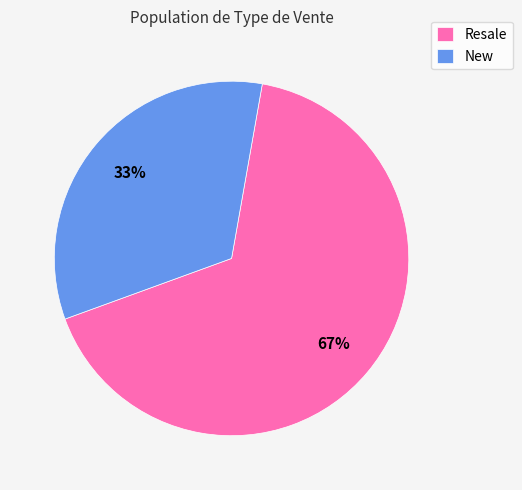

Do New and Resale together represent more than half of the pie?

Yes